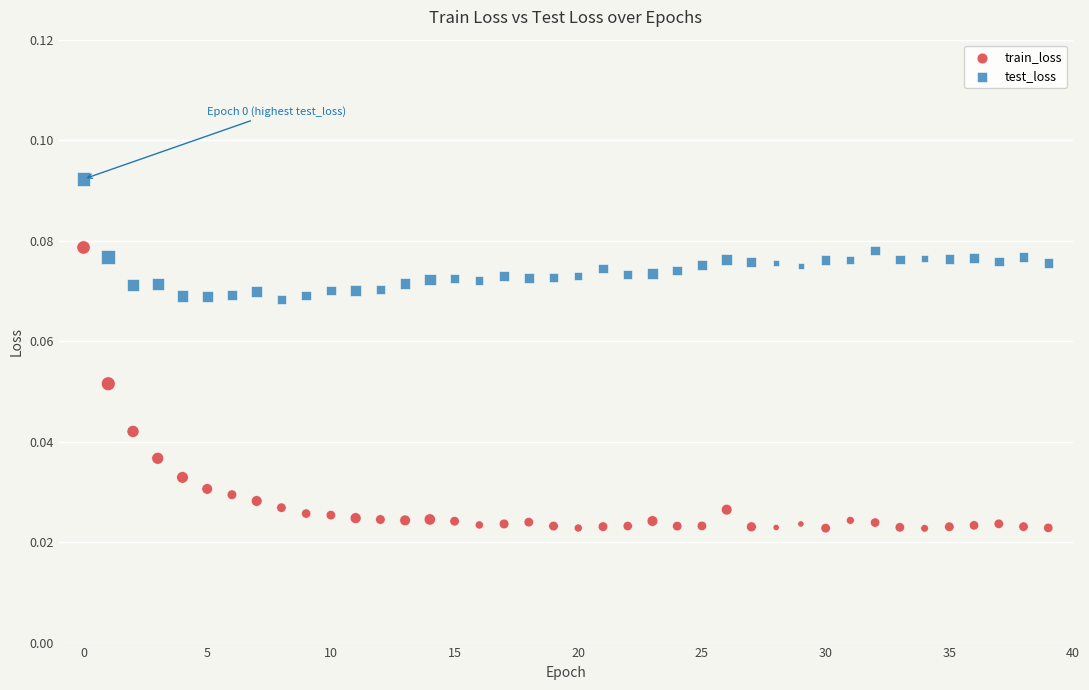

Which series contains the highest Y value?

test_loss